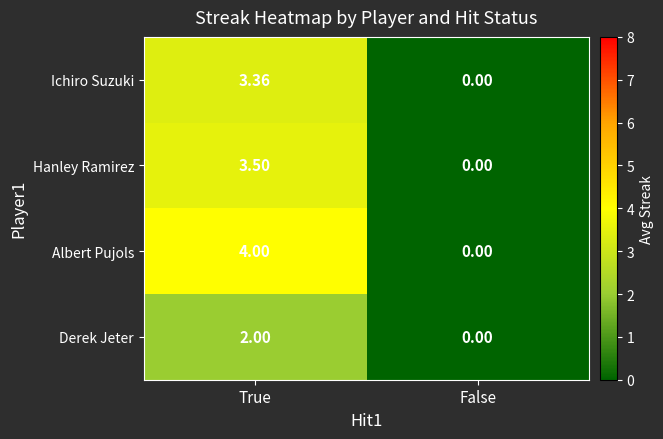

Count the number of categories in the chart.

2